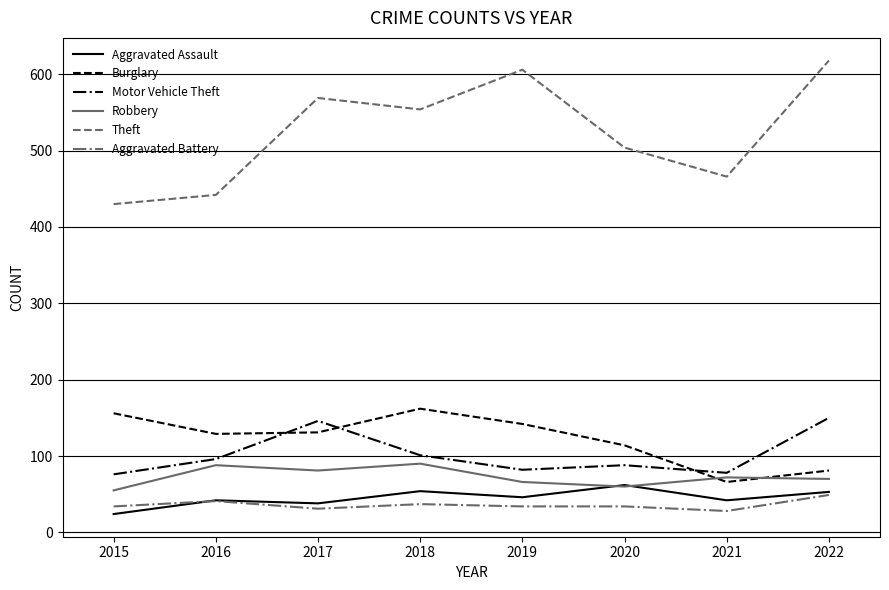

What is the average value of the Aggravated Battery series?

36